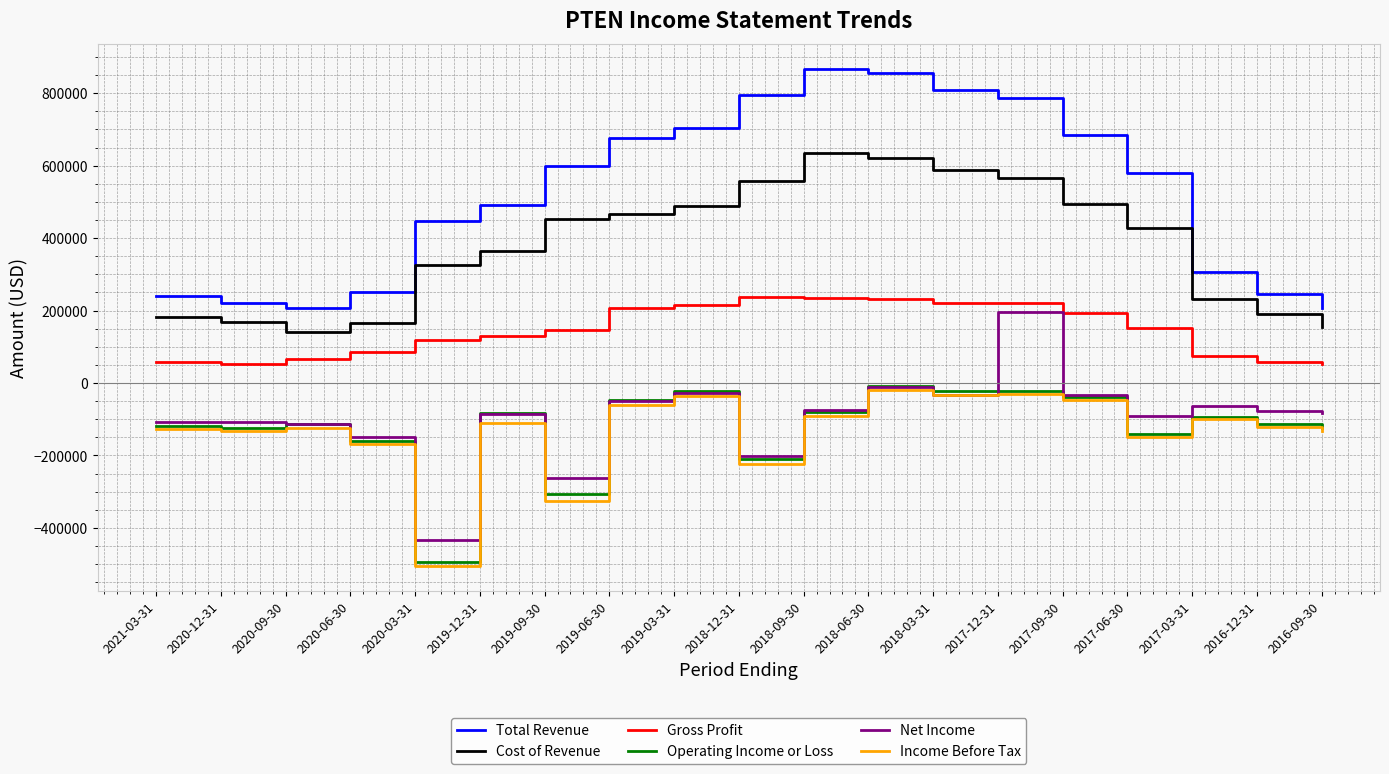

Which series changed the most between 2018-03-31 and 2016-09-30?

Total Revenue